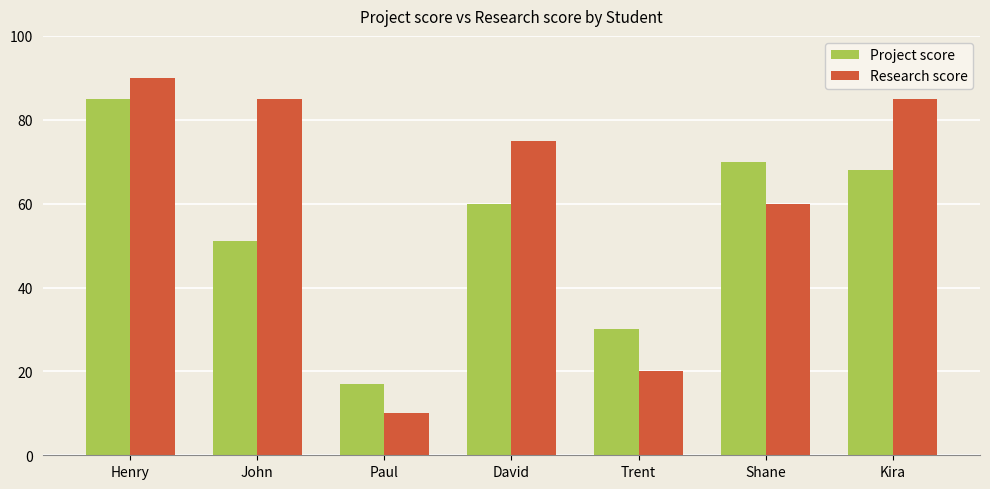

Where is Project score nearest to the value 51?

John